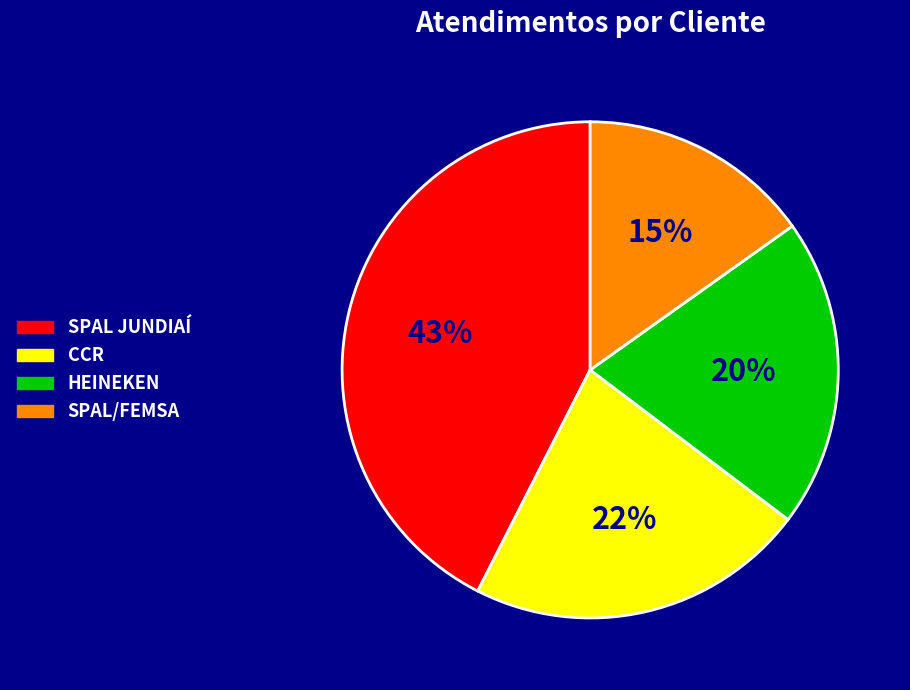

Which slice is the smallest?

SPAL/FEMSA